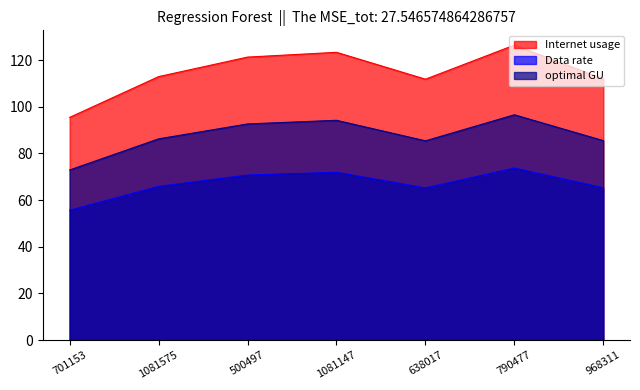

List the labels in order of Data rate value, smallest first.

701153, 638017, 968311, 1081575, 500497, 1081147, 790477